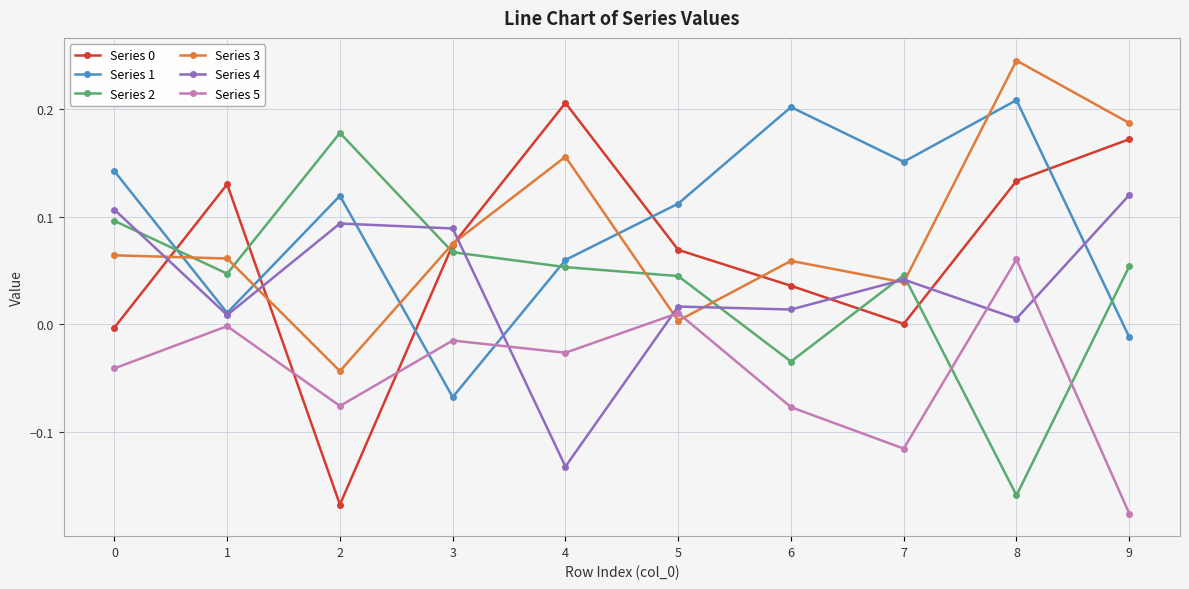

Which category has the highest value across all series?

8